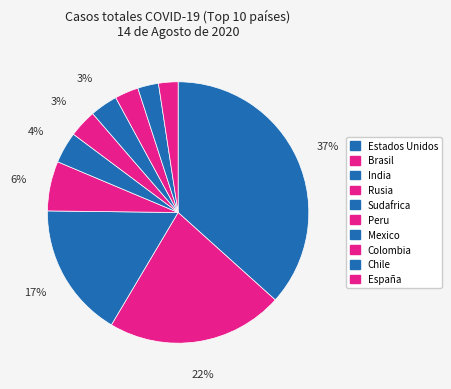

What percentage is the Chile slice, to the nearest percent?

3%